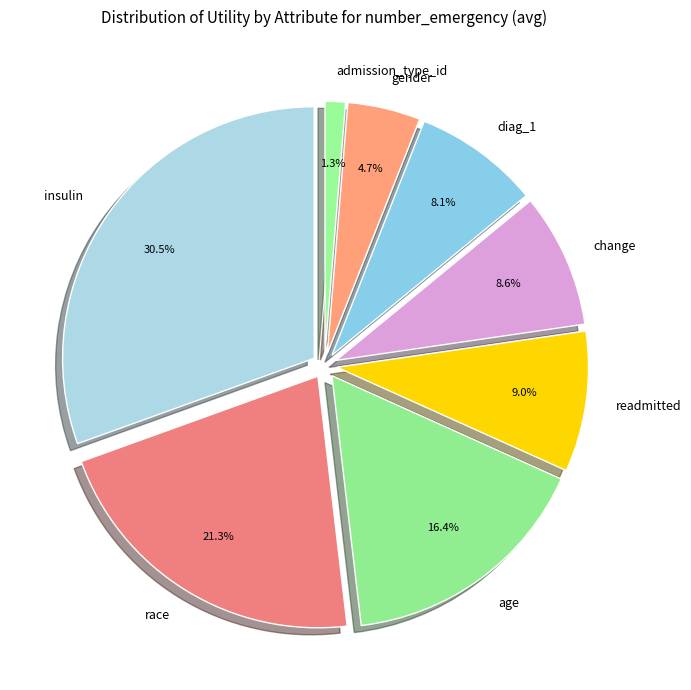

Is there a majority slice in this chart?

No